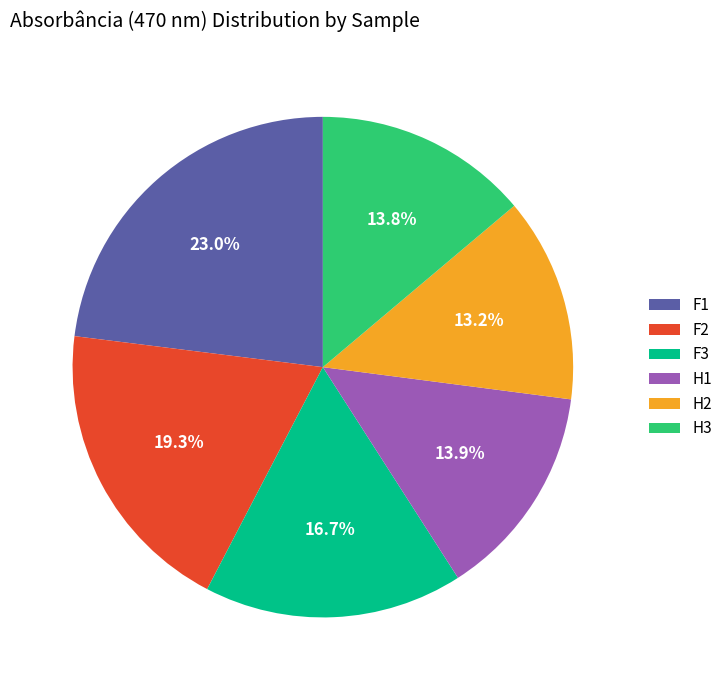

Count the number of slices in the pie.

6